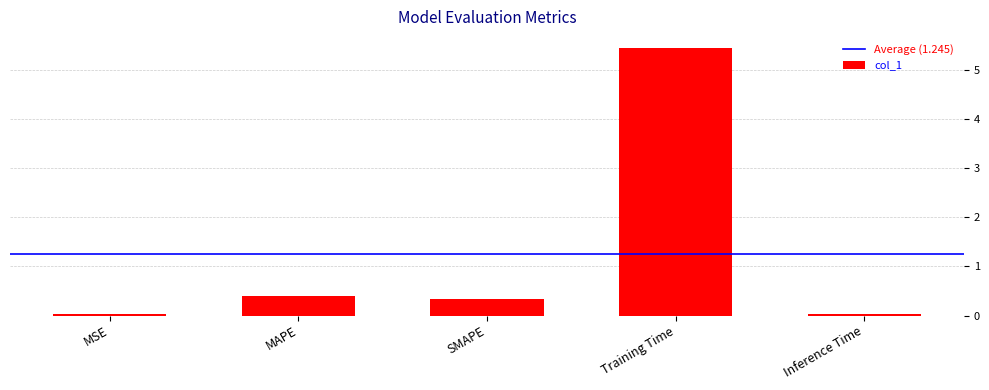

Is it true that the value at SMAPE is 0.3?

True